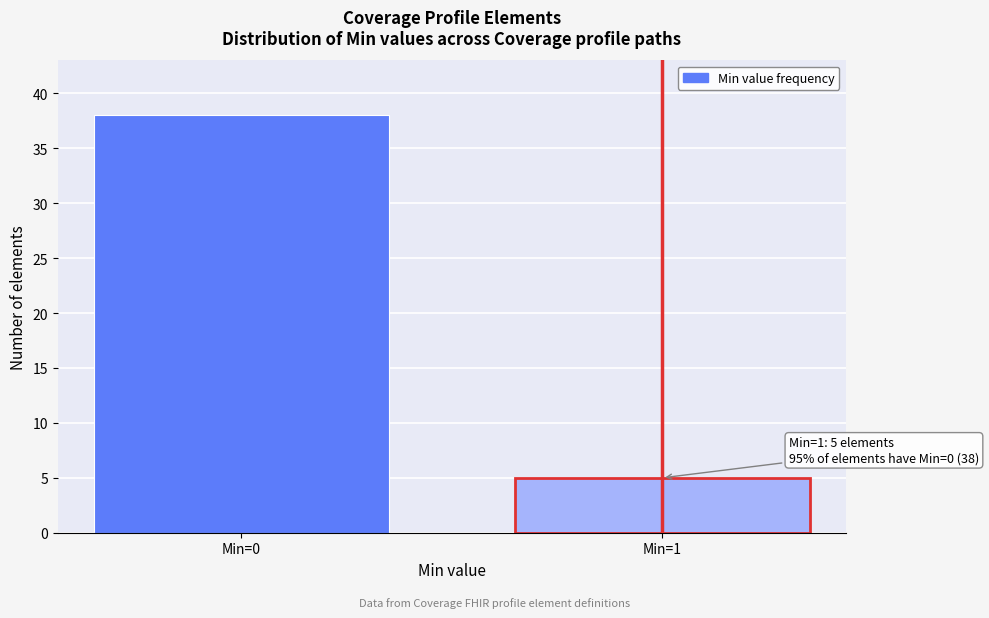

Reading left to right, what are all the values shown in this chart?

38	5